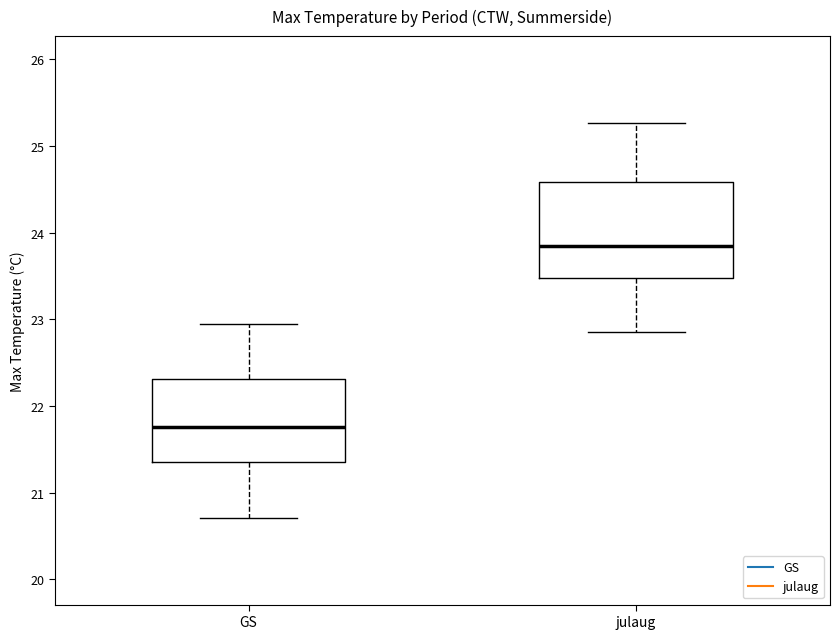

Where does the lower whisker of the box for GS end on the y-axis? The values are not printed on the chart, so give them approximately, as read against the axis.

20.7